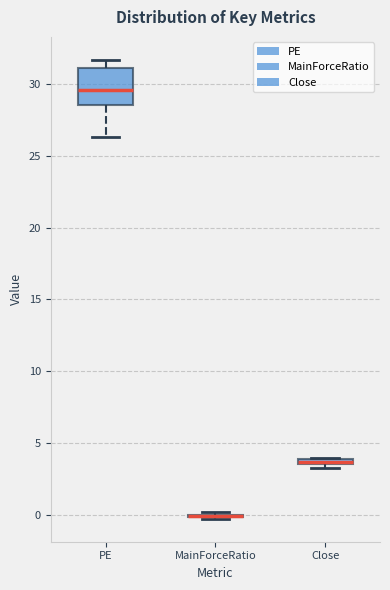

Where is the upper edge of the box for Close on the y-axis? The values are not printed on the chart, so give them approximately, as read against the axis.

4.0